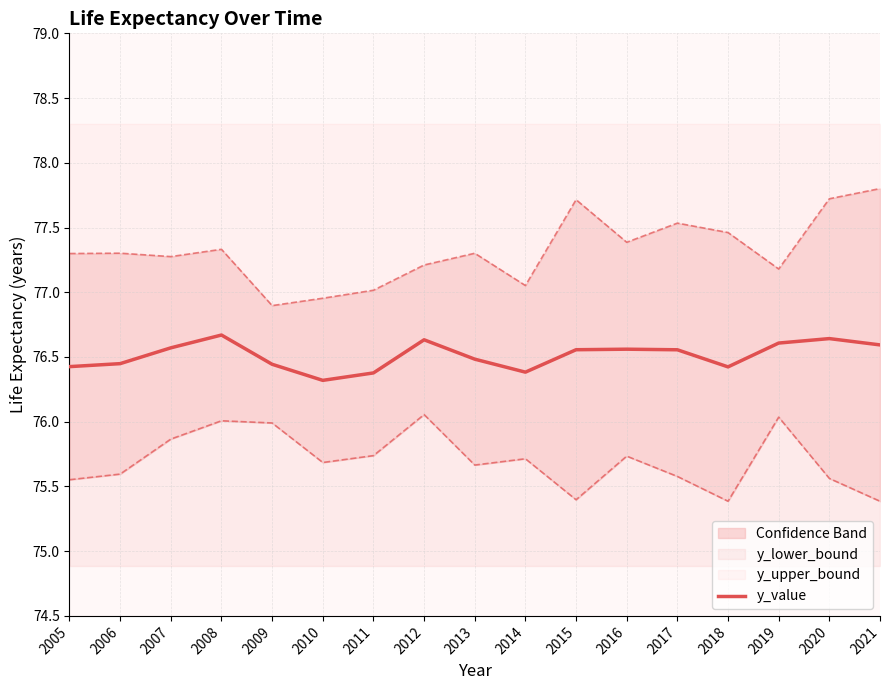

True or false: there are more than 2 points higher than both neighbors.

True